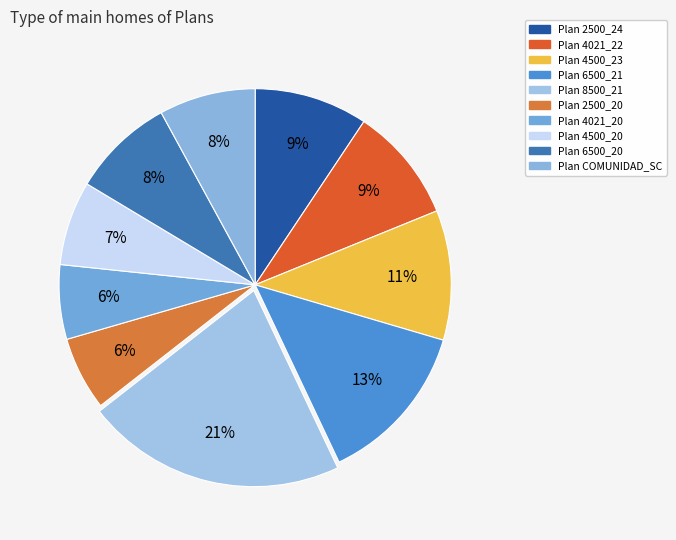

Is there a majority slice in this chart?

No